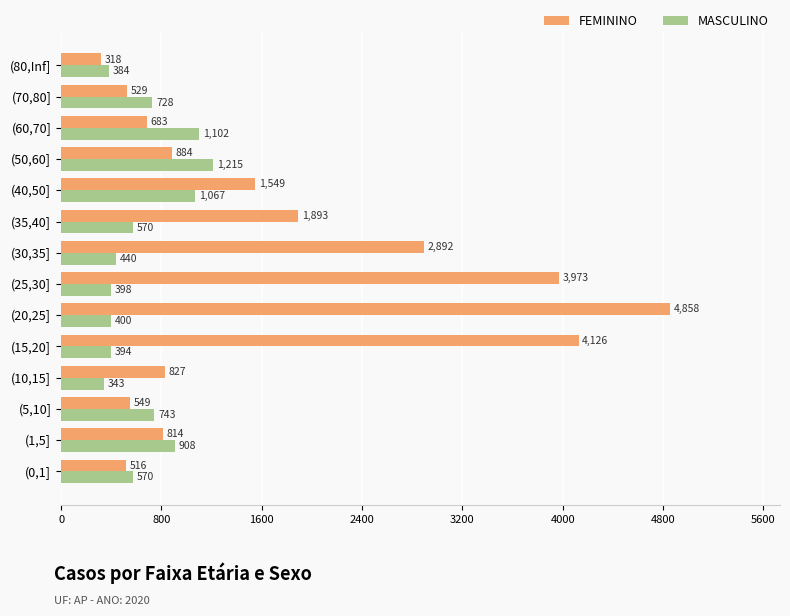

What is the difference between the maximum and minimum values in the MASCULINO series?

872